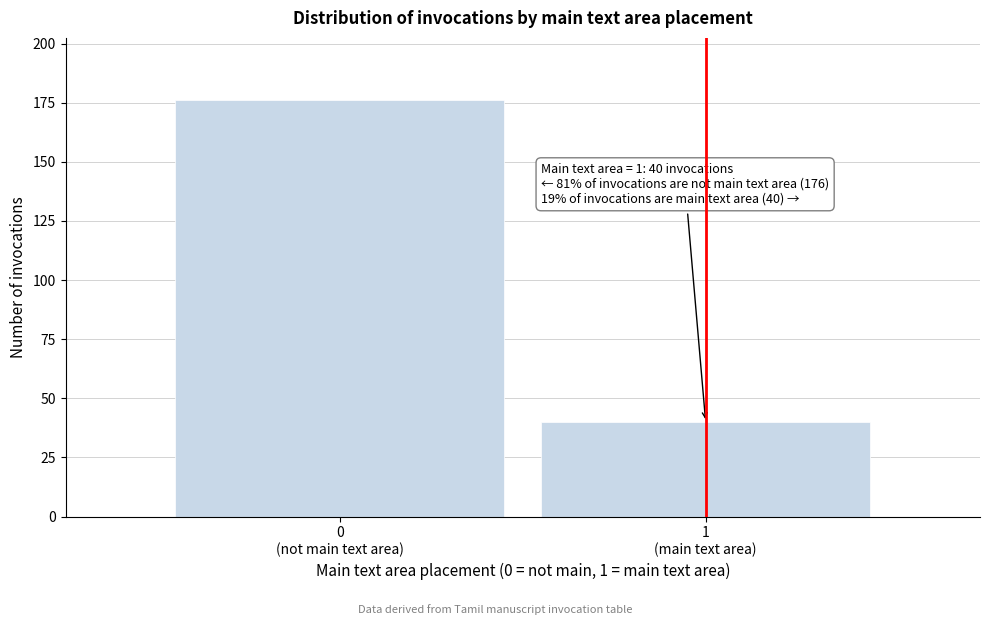

Reading left to right, extract all data points from this chart.

176	40